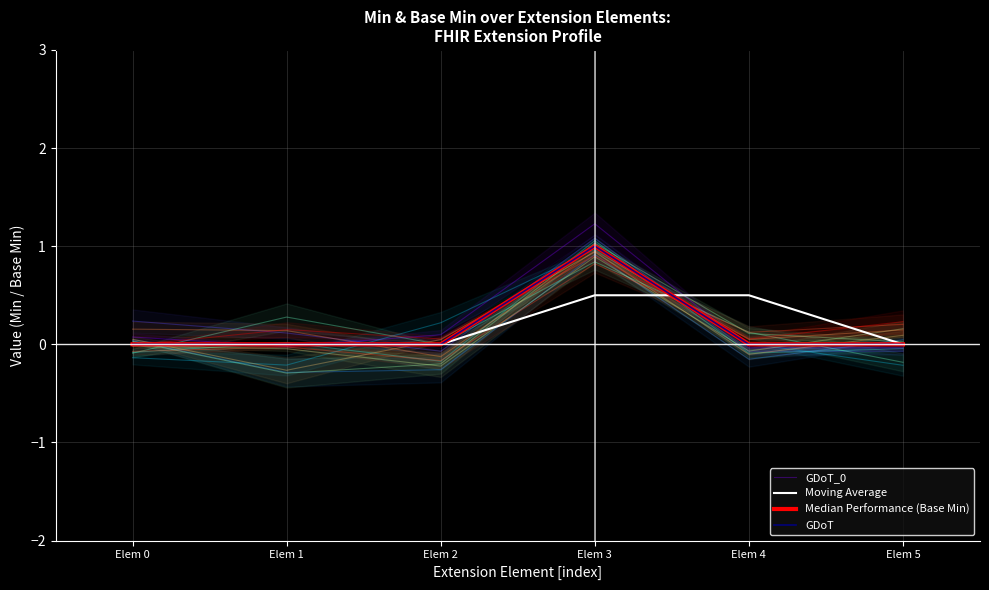

True or false: Median Performance (Base Min) has a value of 0.5 at Elem 3.

False